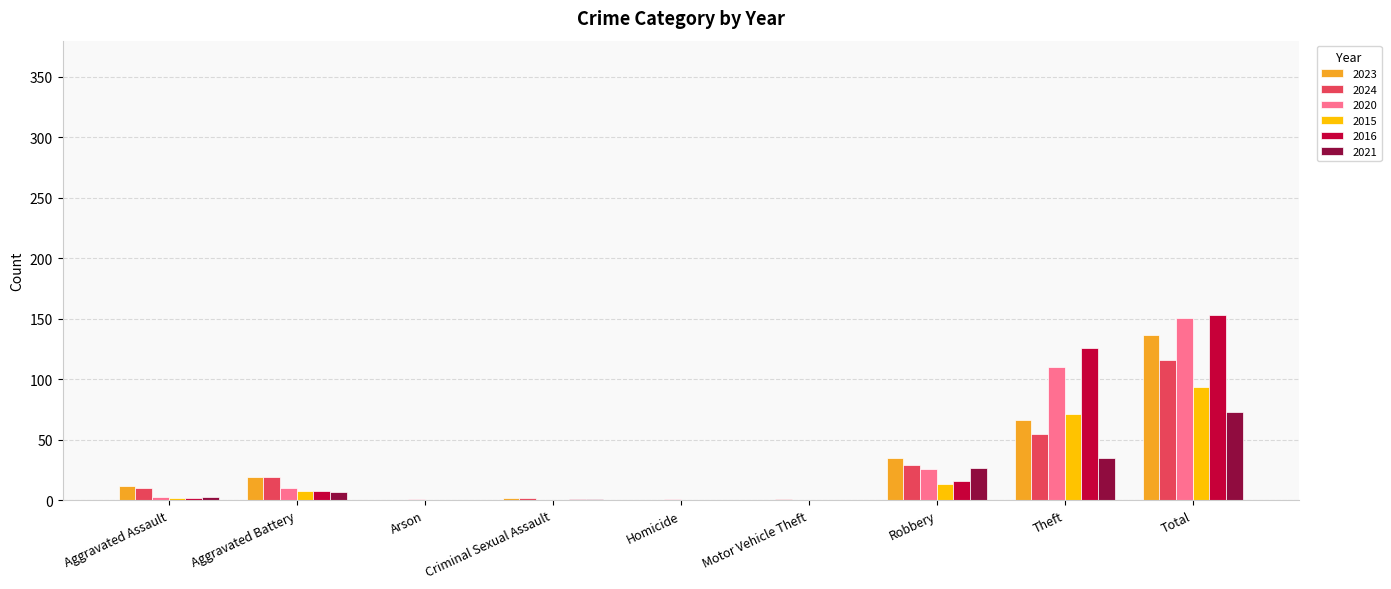

Is it true that 2016 equals -49 at Homicide?

False